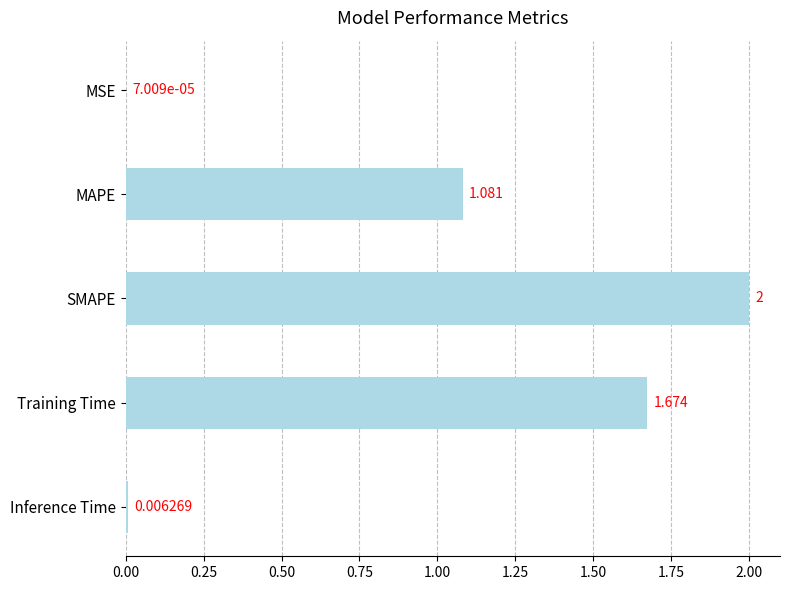

Between Training Time and Inference Time, which is larger?

Training Time